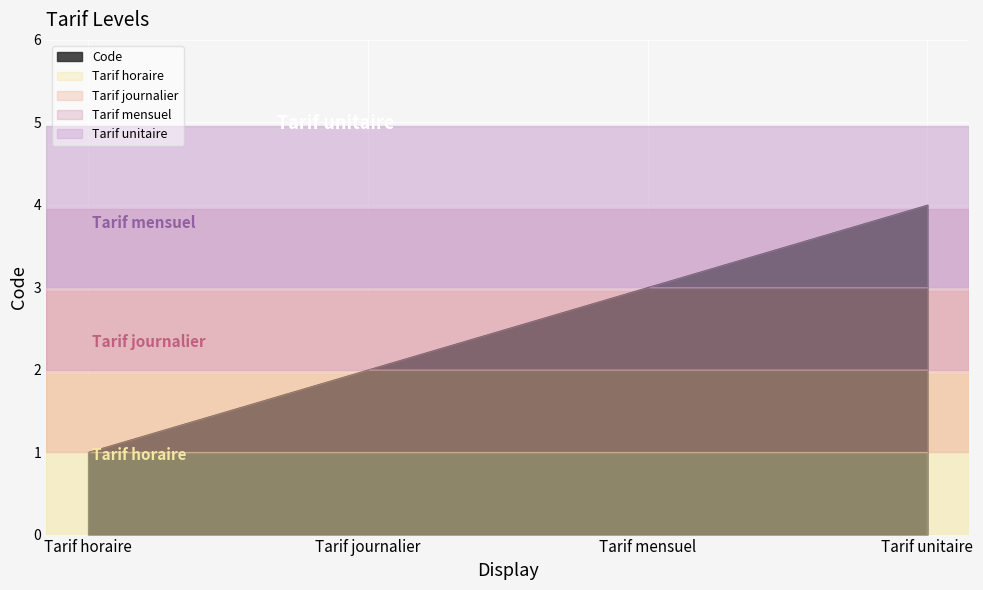

What is the label of the 4th point from the left?

Tarif unitaire